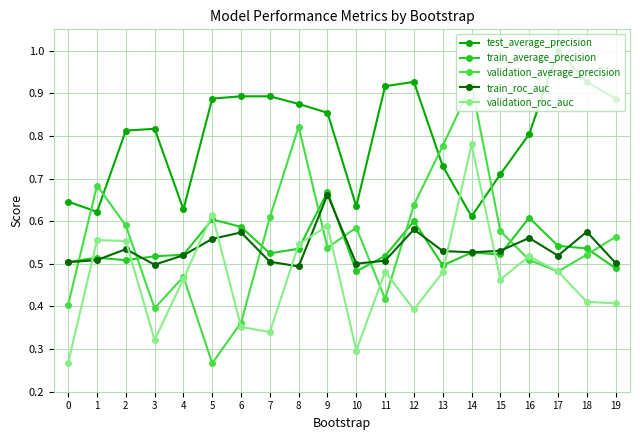

How many lines are shown in the chart?

5